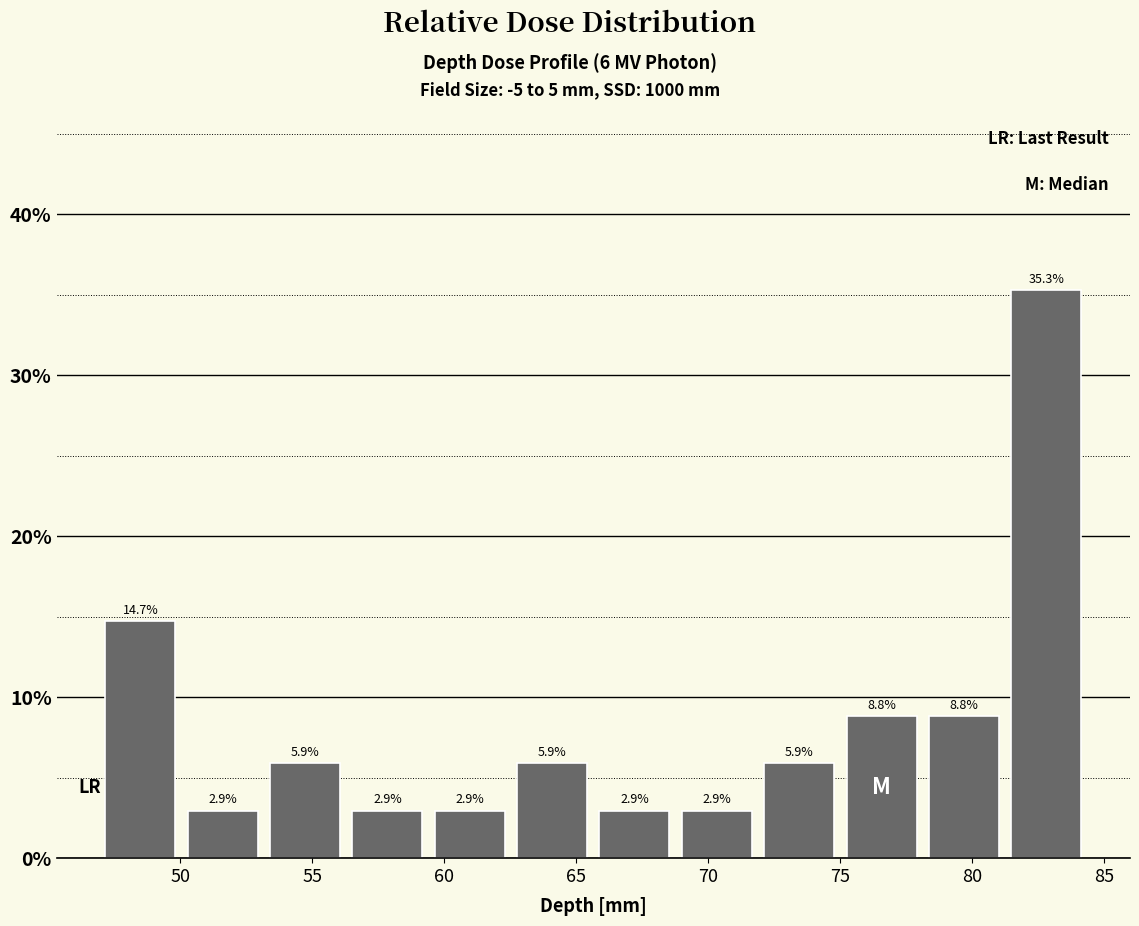

How tall is the bar that spans 78.0 to 81.5 on the x-axis? The bar edges are not printed on the chart, so give them approximately, as read against the axis.

8.8